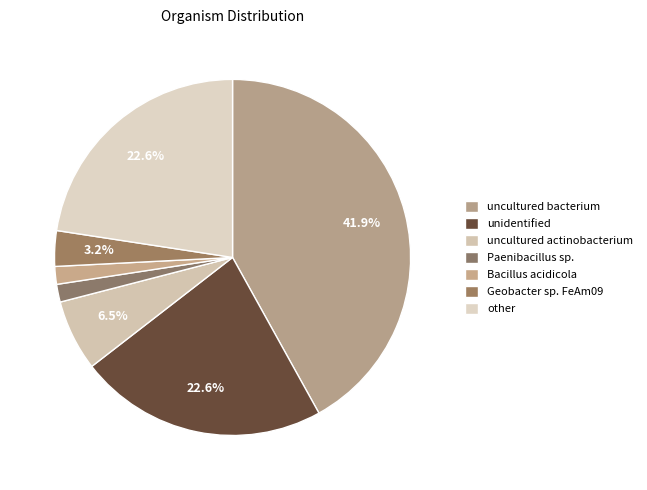

To the nearest percent, what is the difference between the largest and smallest slice percentages?

40%